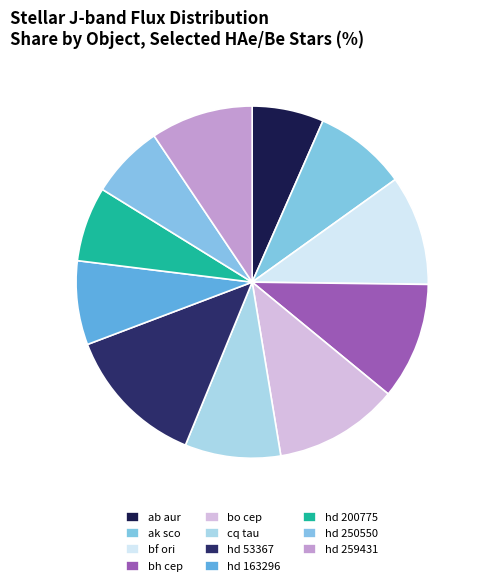

Rank the categories by value from highest to lowest.

hd 53367, bo cep, bh cep, bf ori, hd 259431, cq tau, ak sco, hd 163296, hd 200775, hd 250550, ab aur